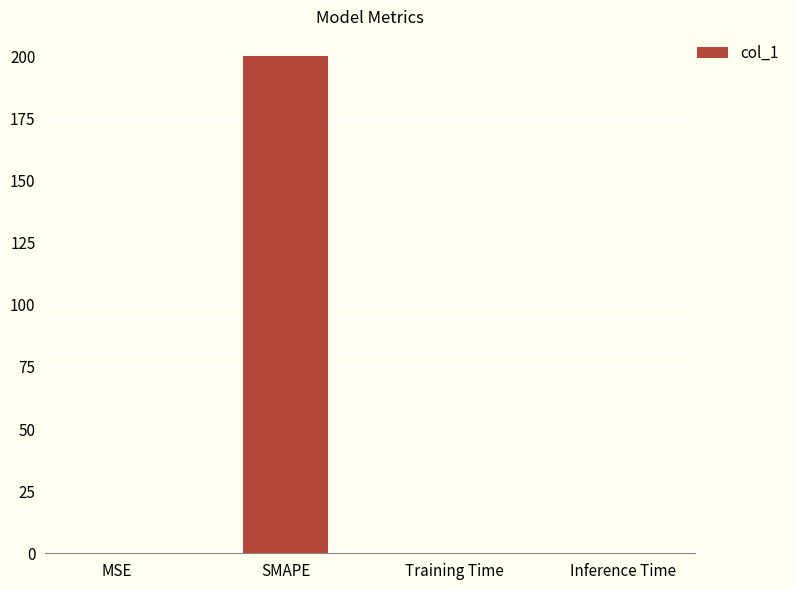

The chart shows a value of 200.0 at SMAPE. True or false?

True